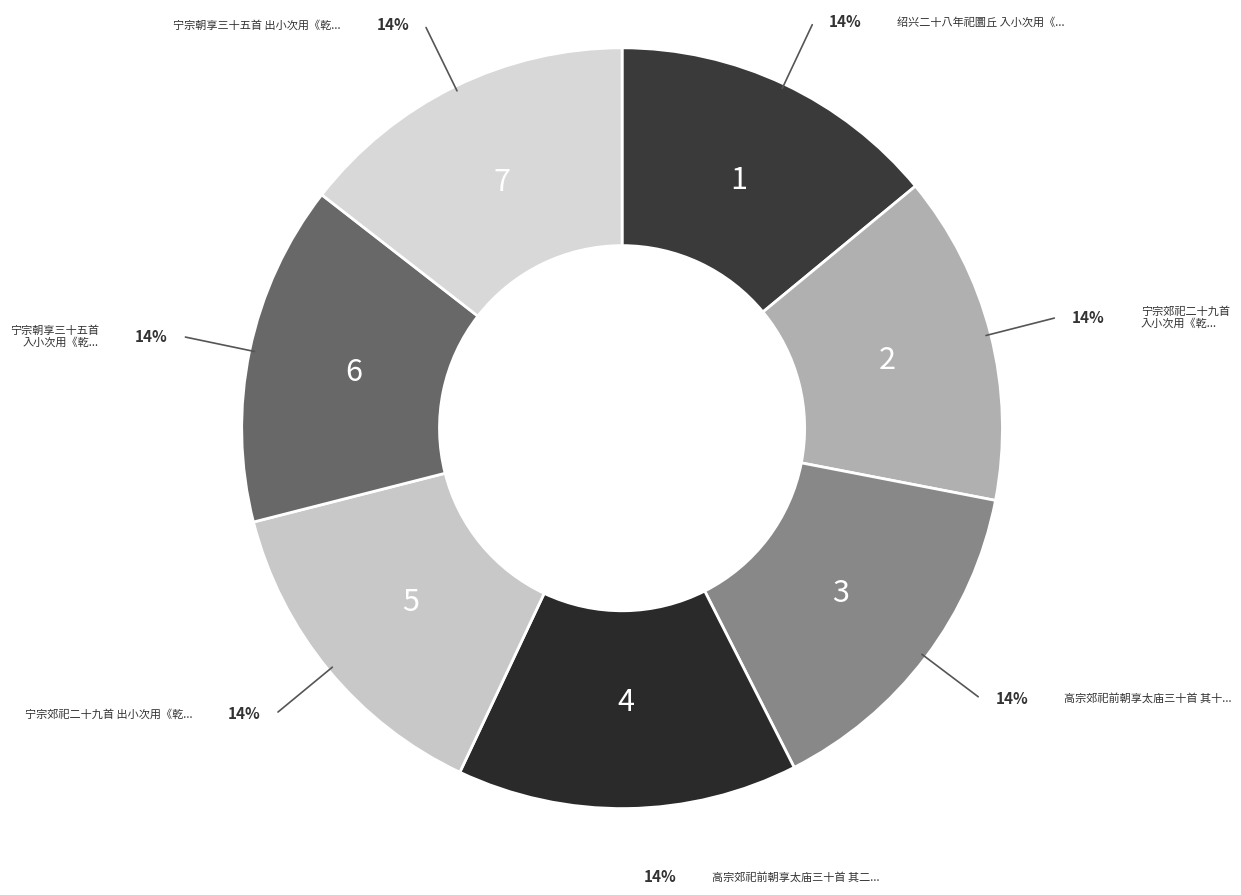

Is there a majority slice in this chart?

No